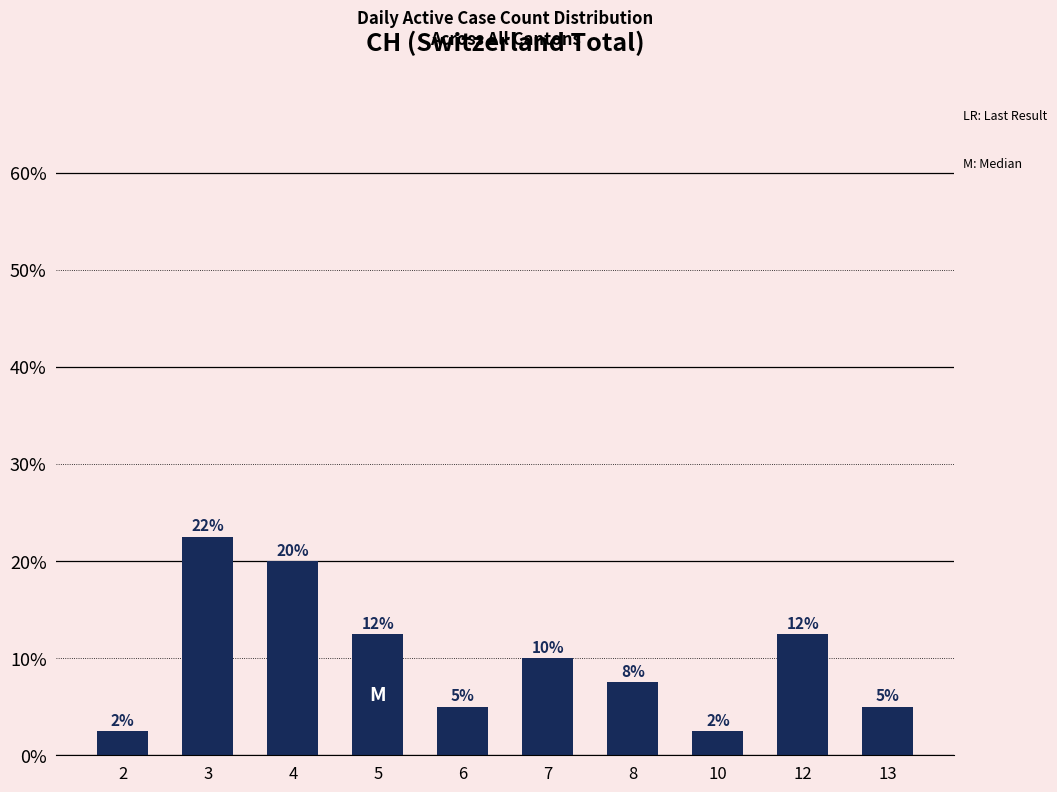

True or false: the data shows 22.5 at 3.

True